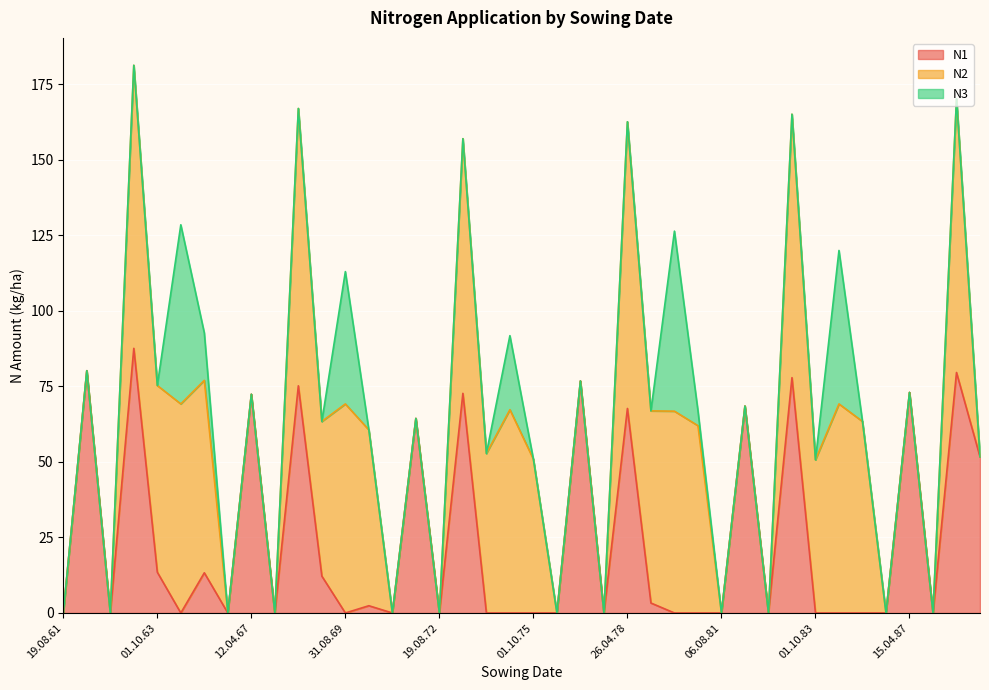

What are all the series names shown in the legend?

N1, N2, N3